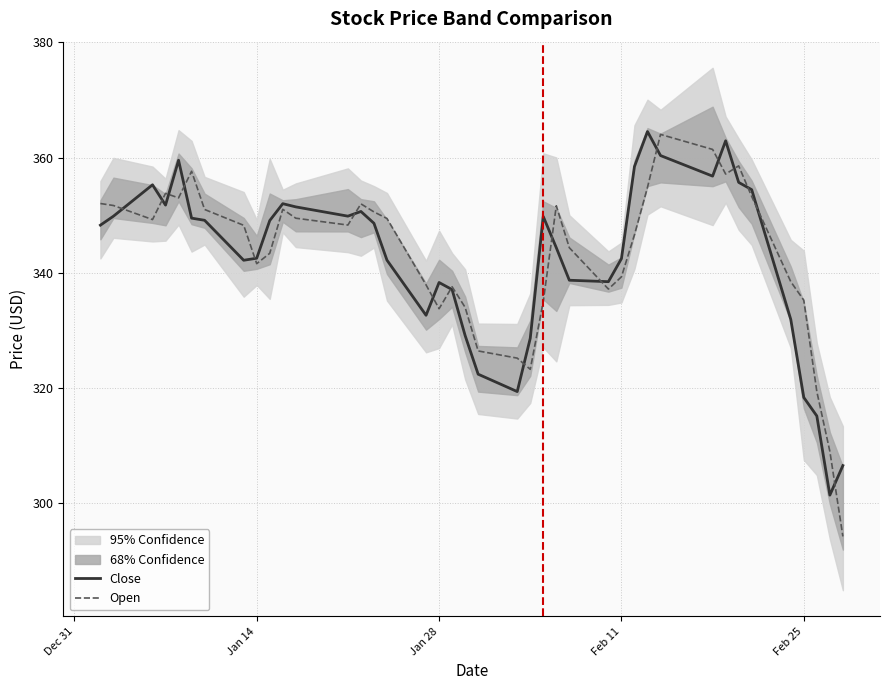

What is the sum of all Open values?

13719.9